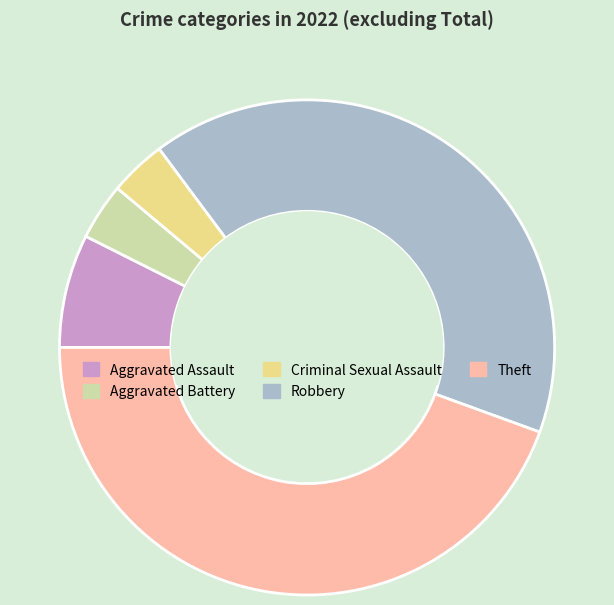

How many segments does this pie chart have?

5